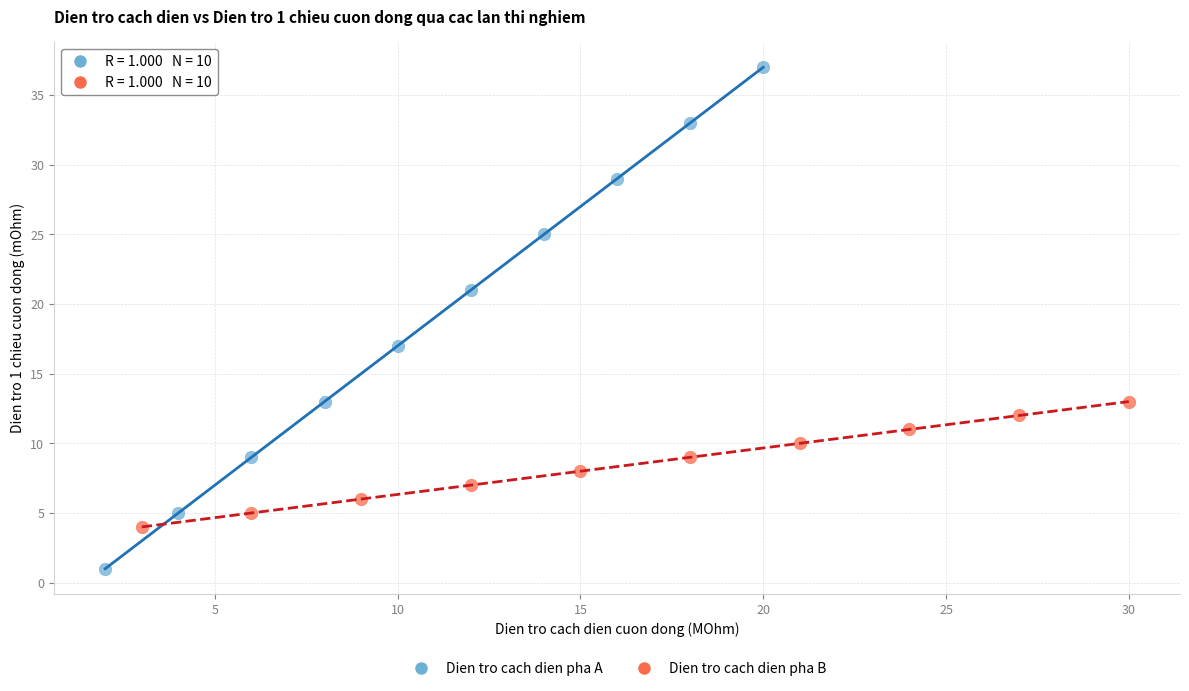

Which series has the widest spread of Y values?

Dien tro cach dien pha A